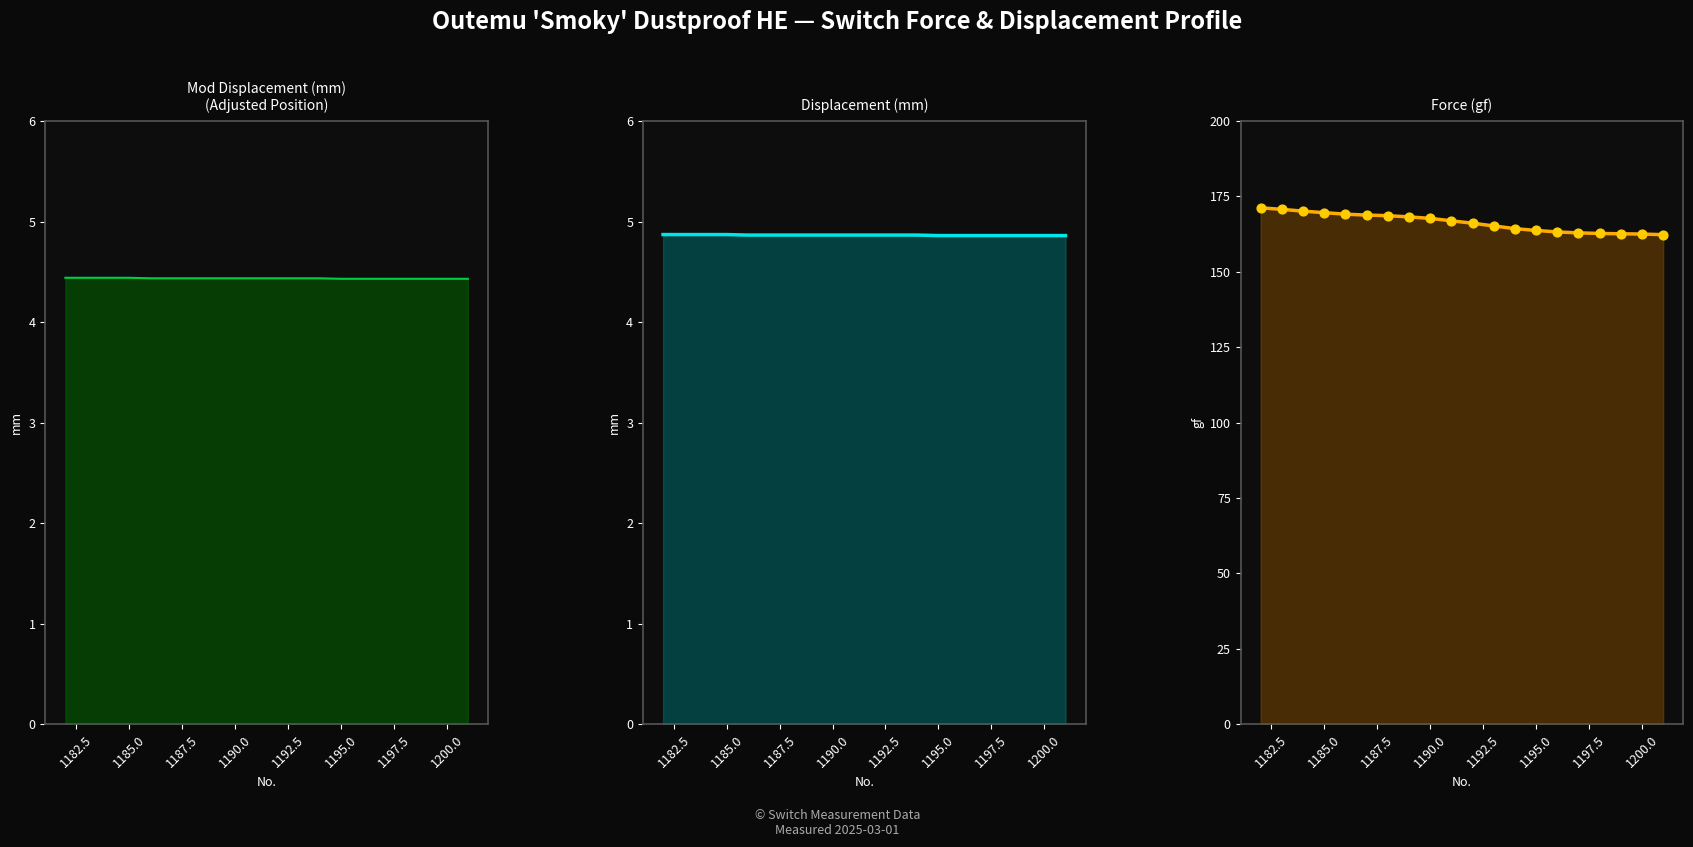

At how many categories does at least one series exceed 159?

20